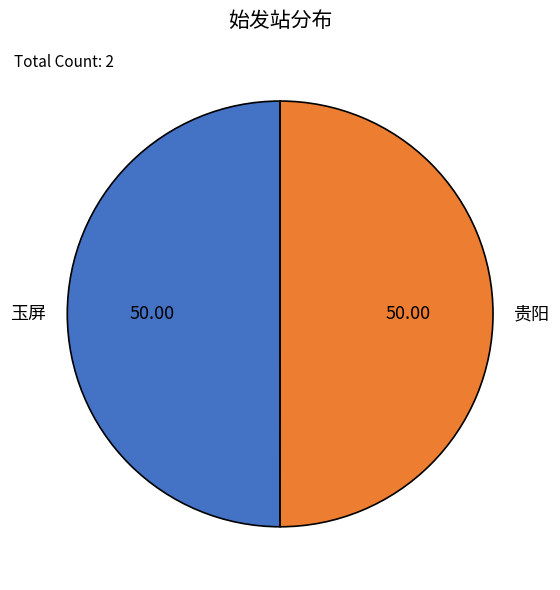

How many segments does this pie chart have?

2